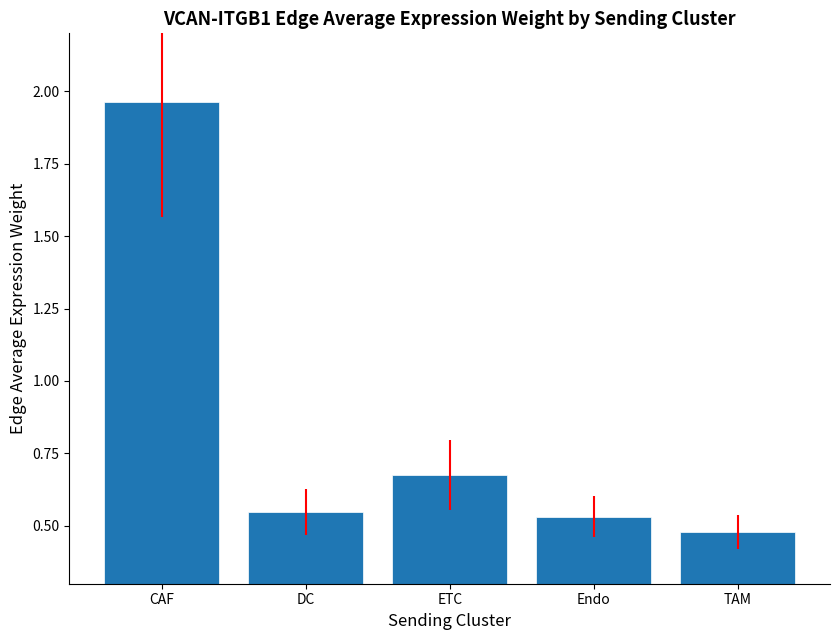

Which category has the highest value across all series?

CAF